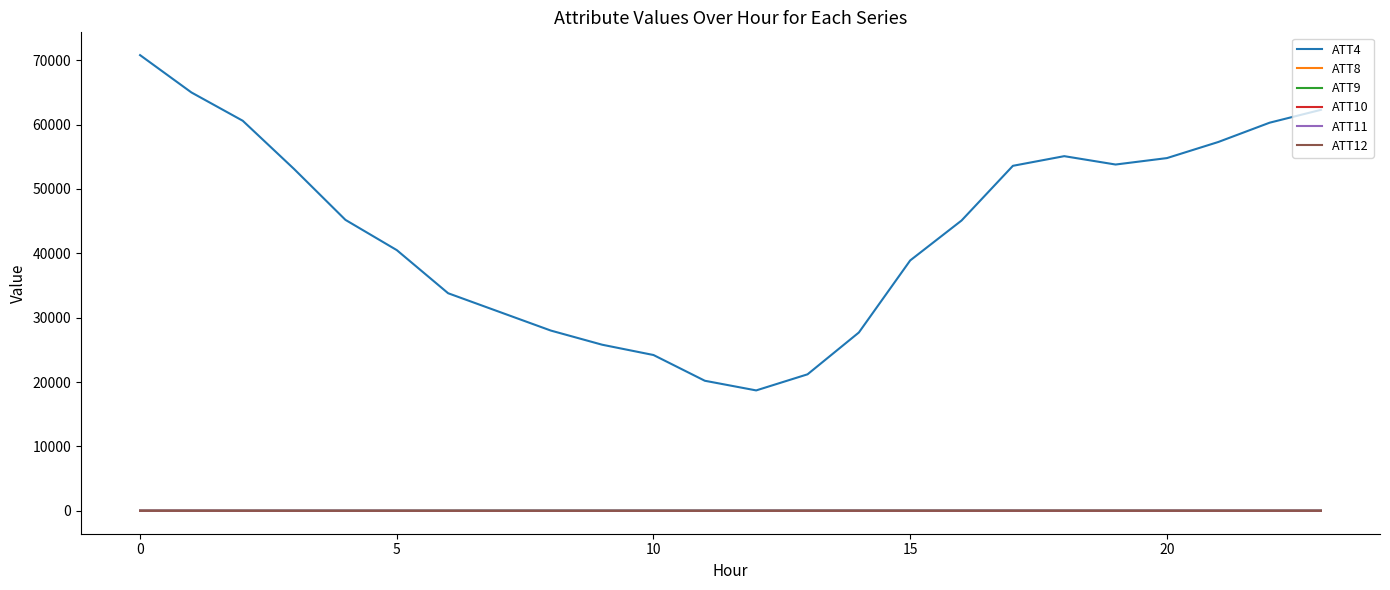

True or false: ATT4 and ATT9 cross at least once.

False